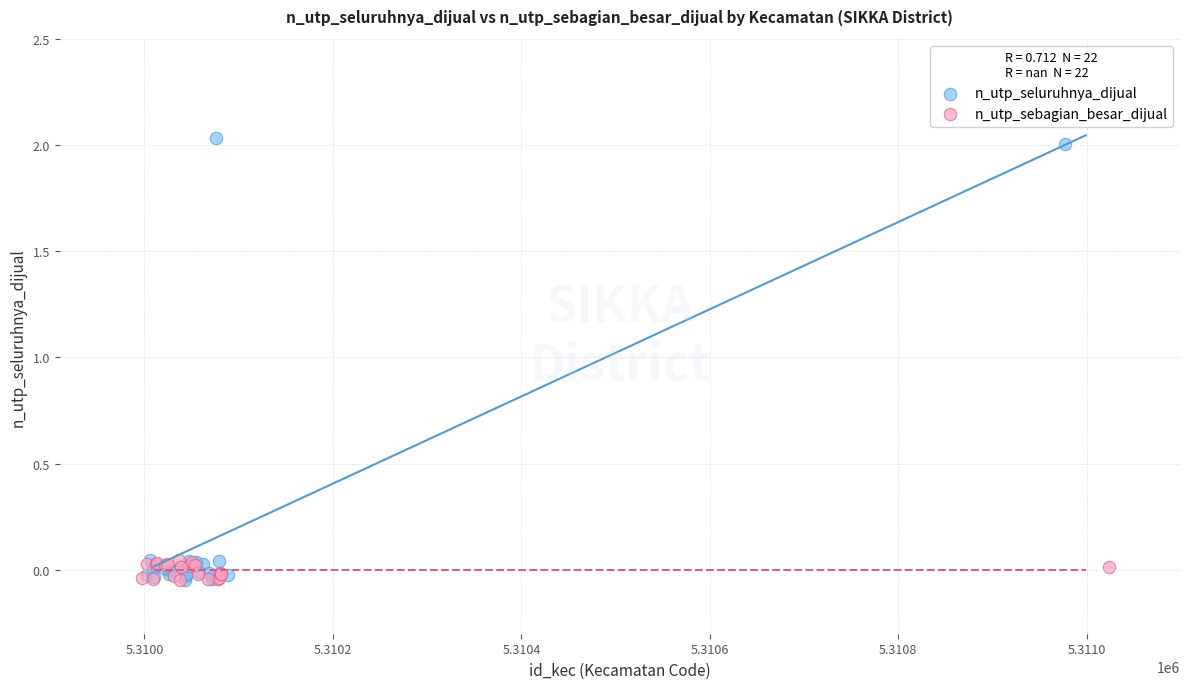

What are all the series names shown in the legend?

n_utp_seluruhnya_dijual, n_utp_sebagian_besar_dijual